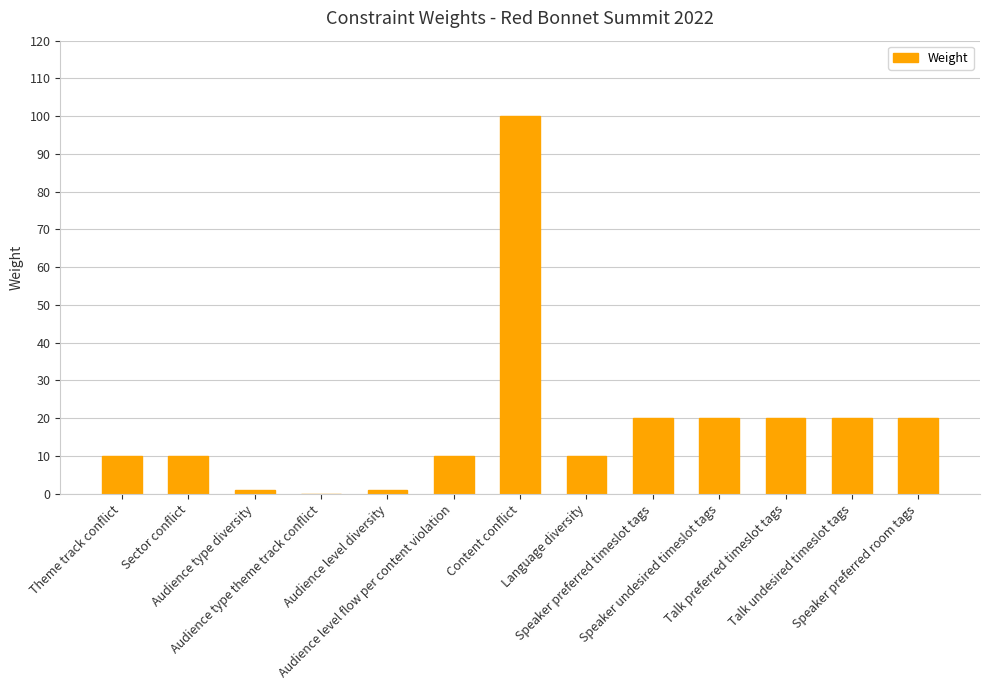

What is the greatest value displayed?

100